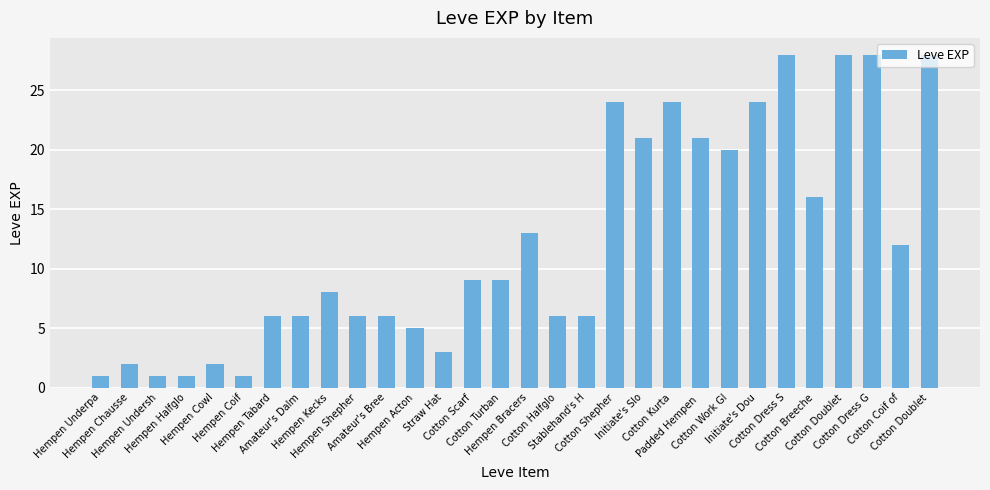

Where is the data nearest to the value 14?

Hempen Bracers